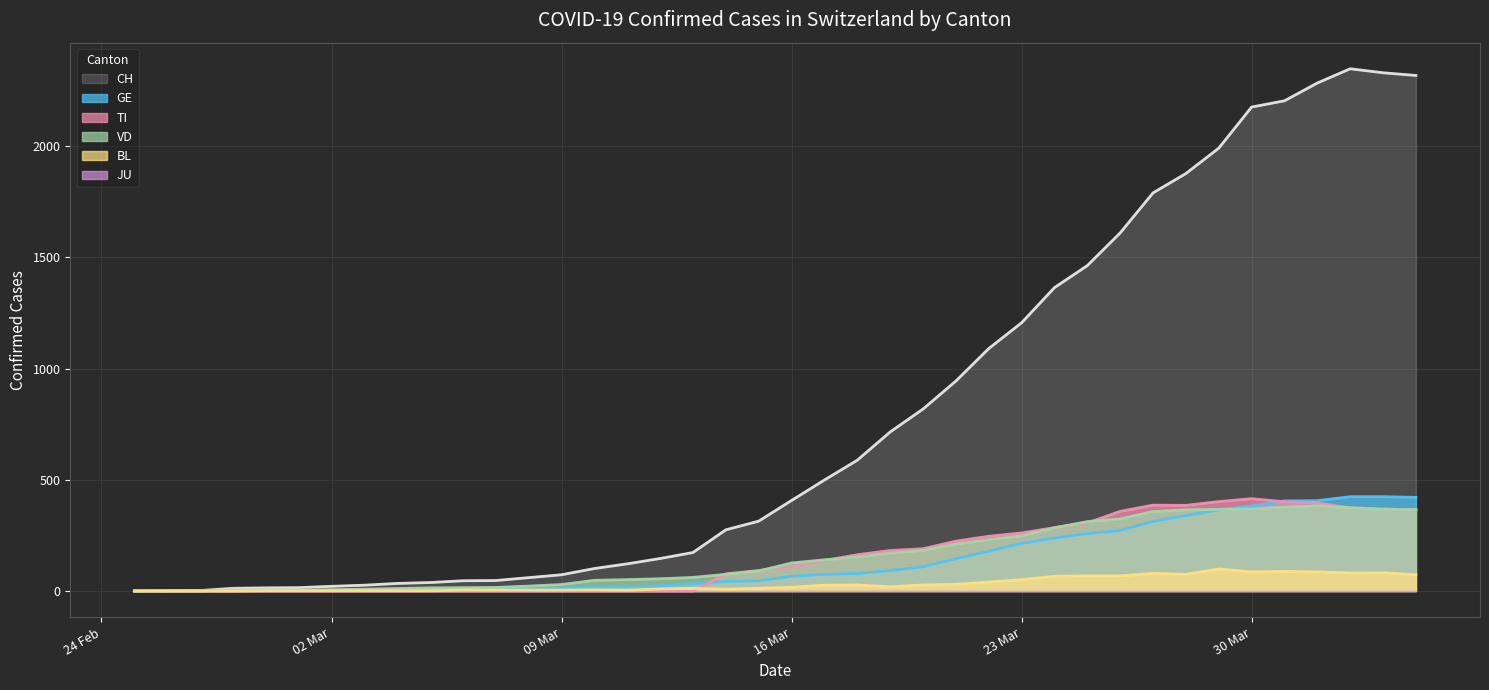

The value of BL at 23 Mar is 51. True or false?

True